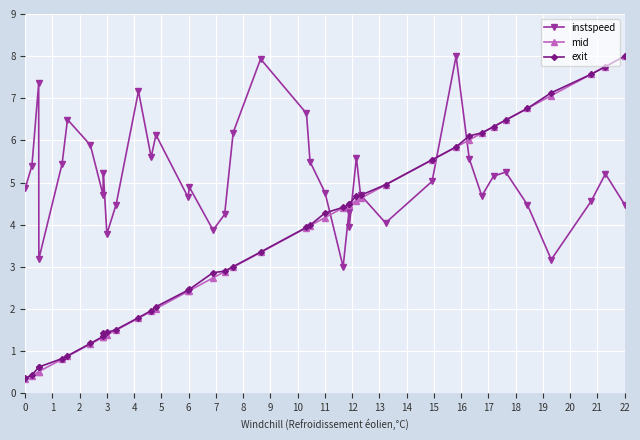

Which series has the widest spread of values?

mid